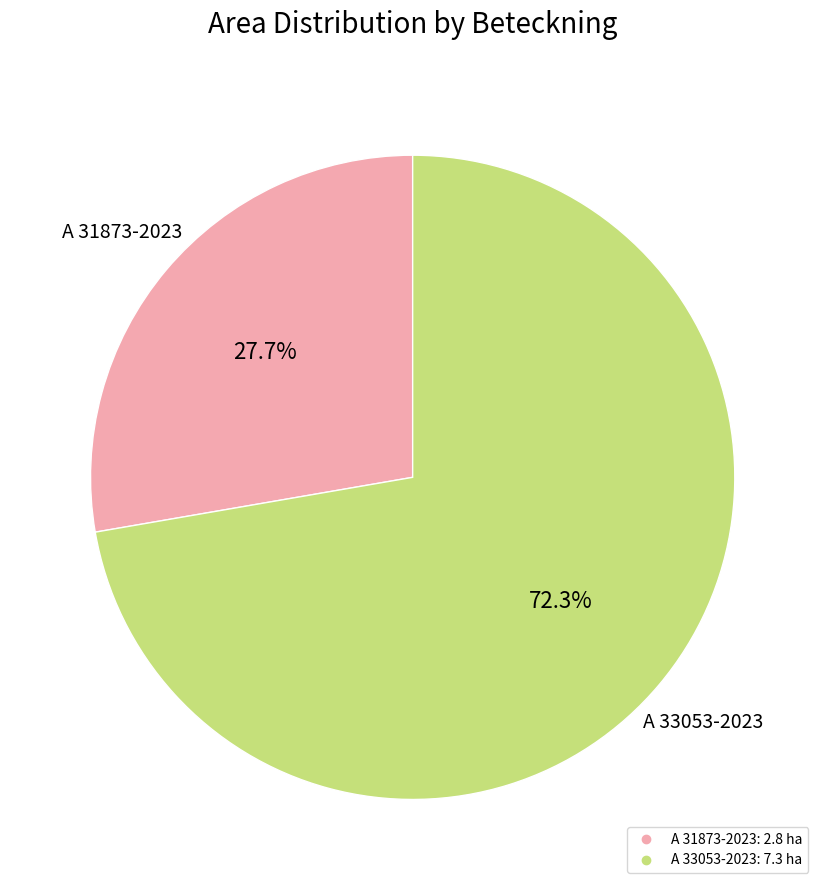

Which slice is the smallest?

A 31873-2023